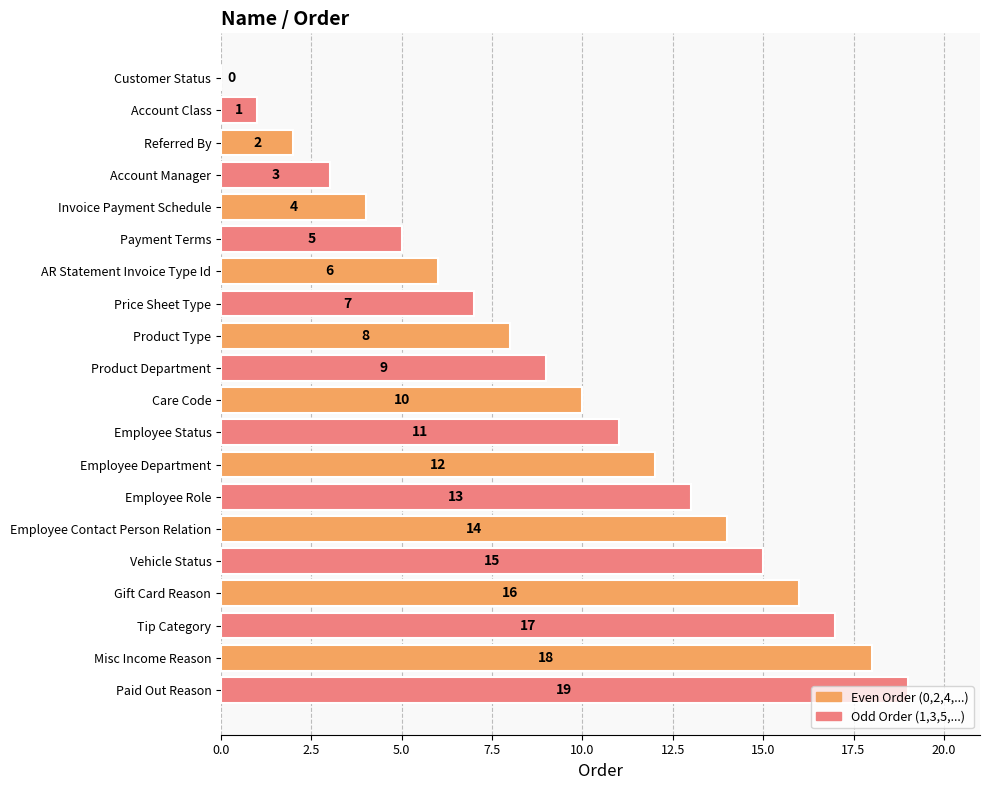

What is the average value?

10